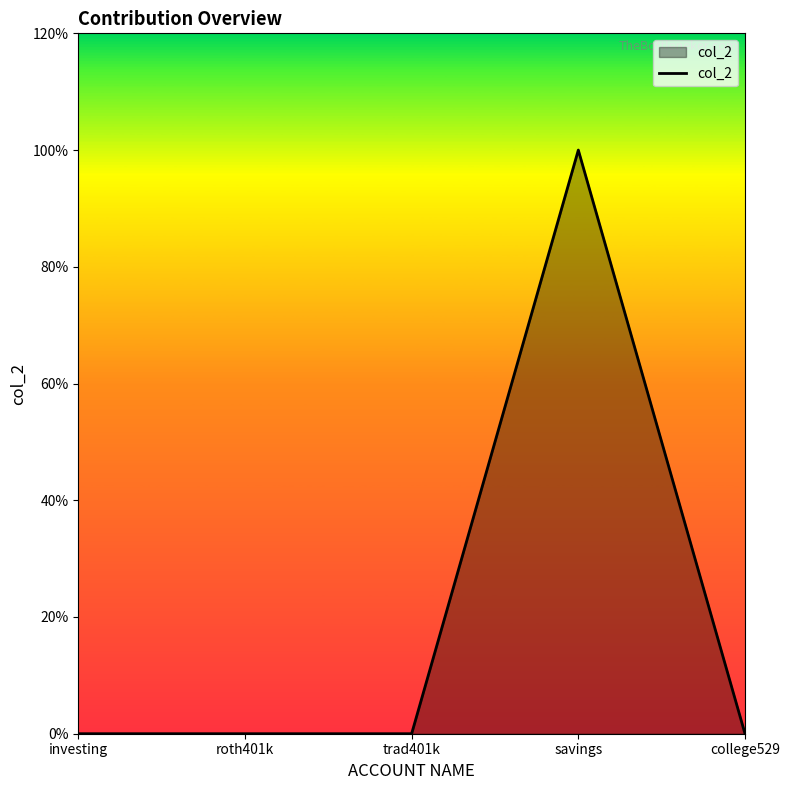

List the labels in order of value, largest first.

savings, investing, roth401k, trad401k, college529